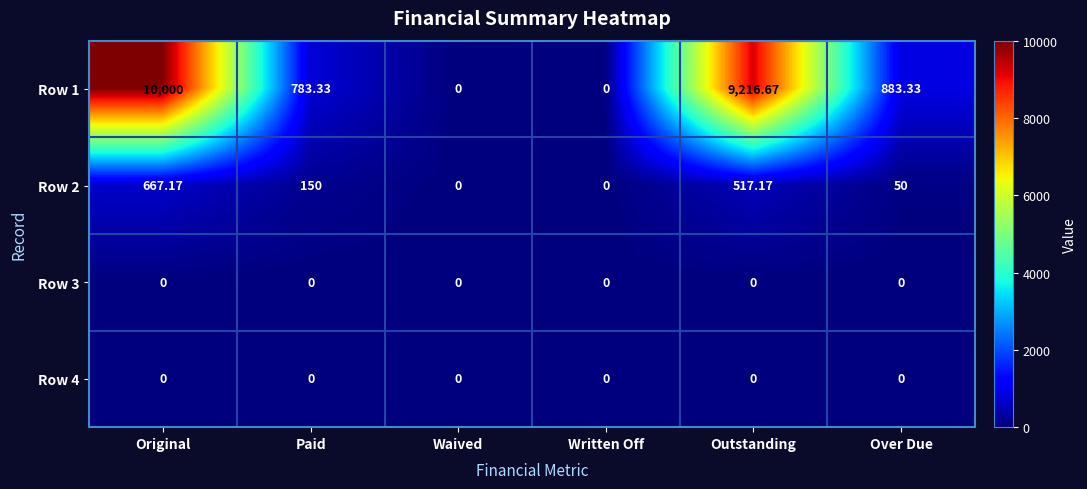

Which label corresponds to the largest value in the chart?

Original